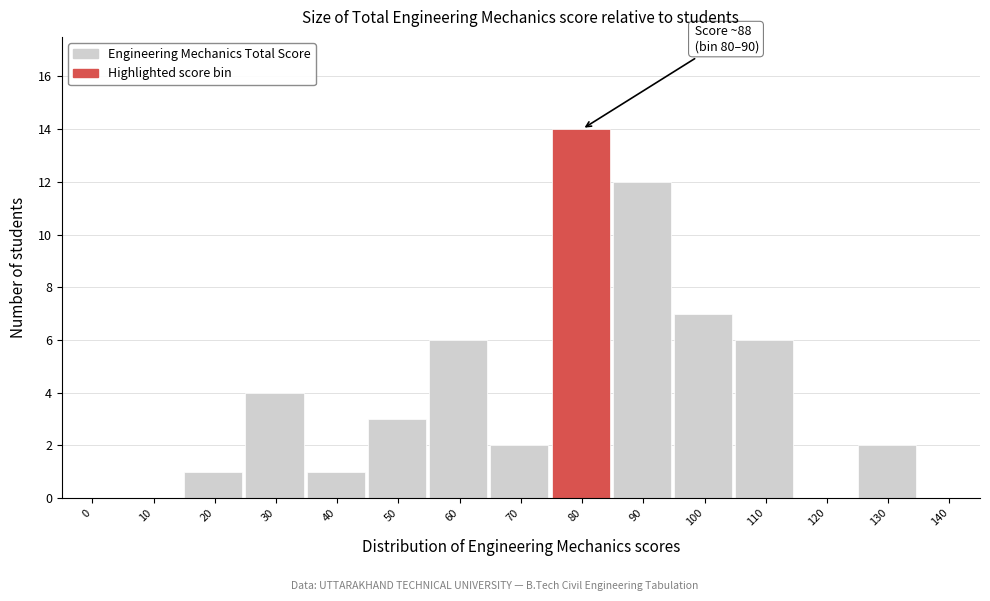

Reading right to left, list all the values displayed in this chart.

140=0	130=2	120=0	110=6	100=7	90=12	80=14	70=2	60=6	50=3	40=1	30=4	20=1	10=0	0=0